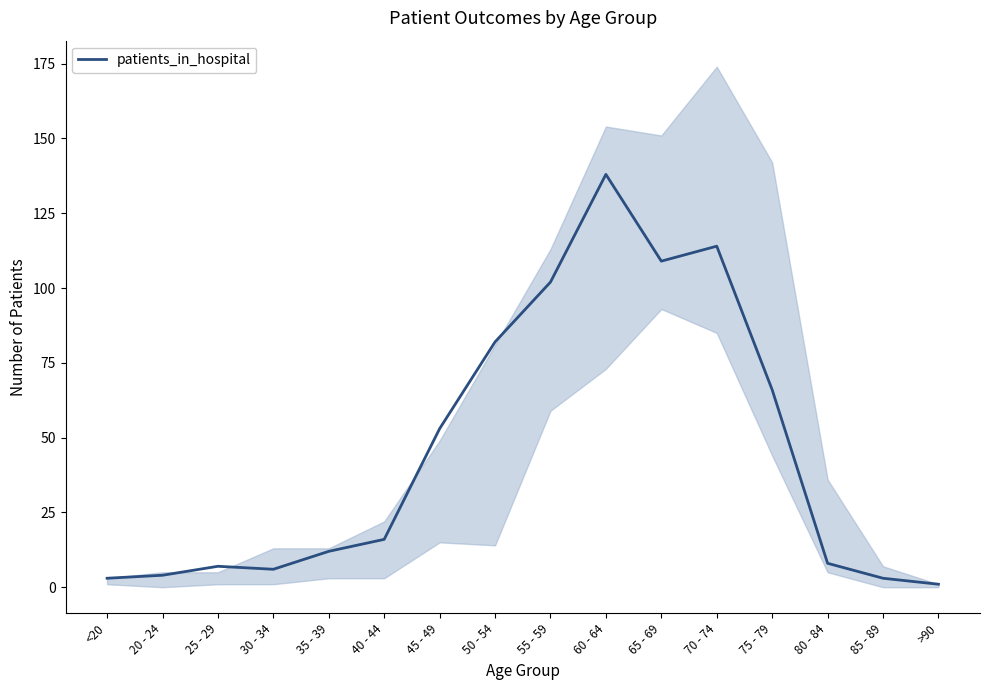

Rank the categories by value from lowest to highest.

>90, <20, 85 - 89, 20 - 24, 30 - 34, 25 - 29, 80 - 84, 35 - 39, 40 - 44, 45 - 49, 75 - 79, 50 - 54, 55 - 59, 65 - 69, 70 - 74, 60 - 64